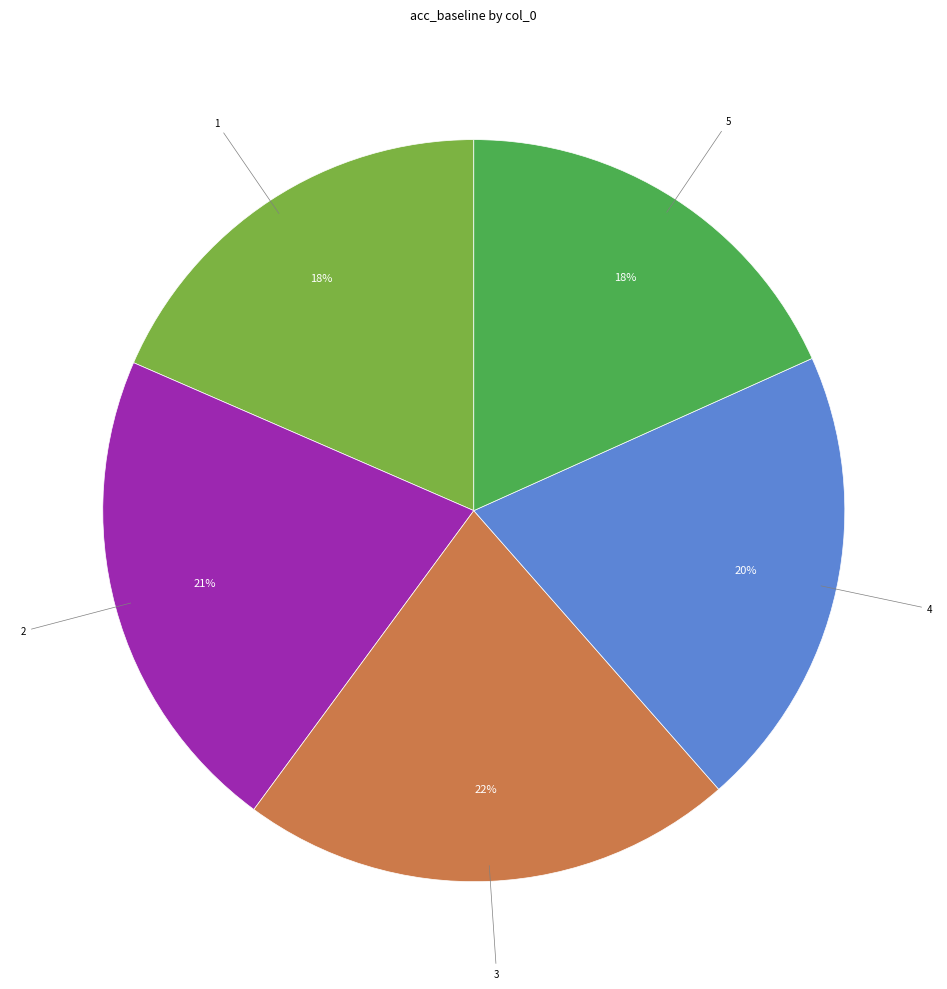

To the nearest percent, what is the average slice percentage?

20%